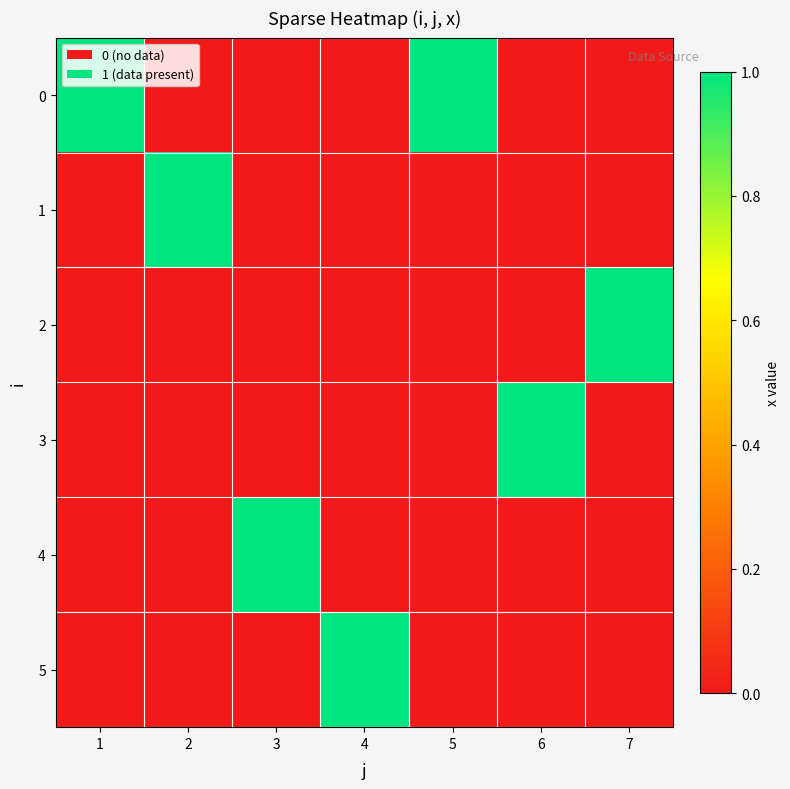

Reading left to right, list all the values displayed in this chart.

0: 1=1	2=0	3=0	4=0	5=1	6=0	7=0
1: 1=0	2=1	3=0	4=0	5=0	6=0	7=0
2: 1=0	2=0	3=0	4=0	5=0	6=0	7=1
3: 1=0	2=0	3=0	4=0	5=0	6=1	7=0
4: 1=0	2=0	3=1	4=0	5=0	6=0	7=0
5: 1=0	2=0	3=0	4=1	5=0	6=0	7=0